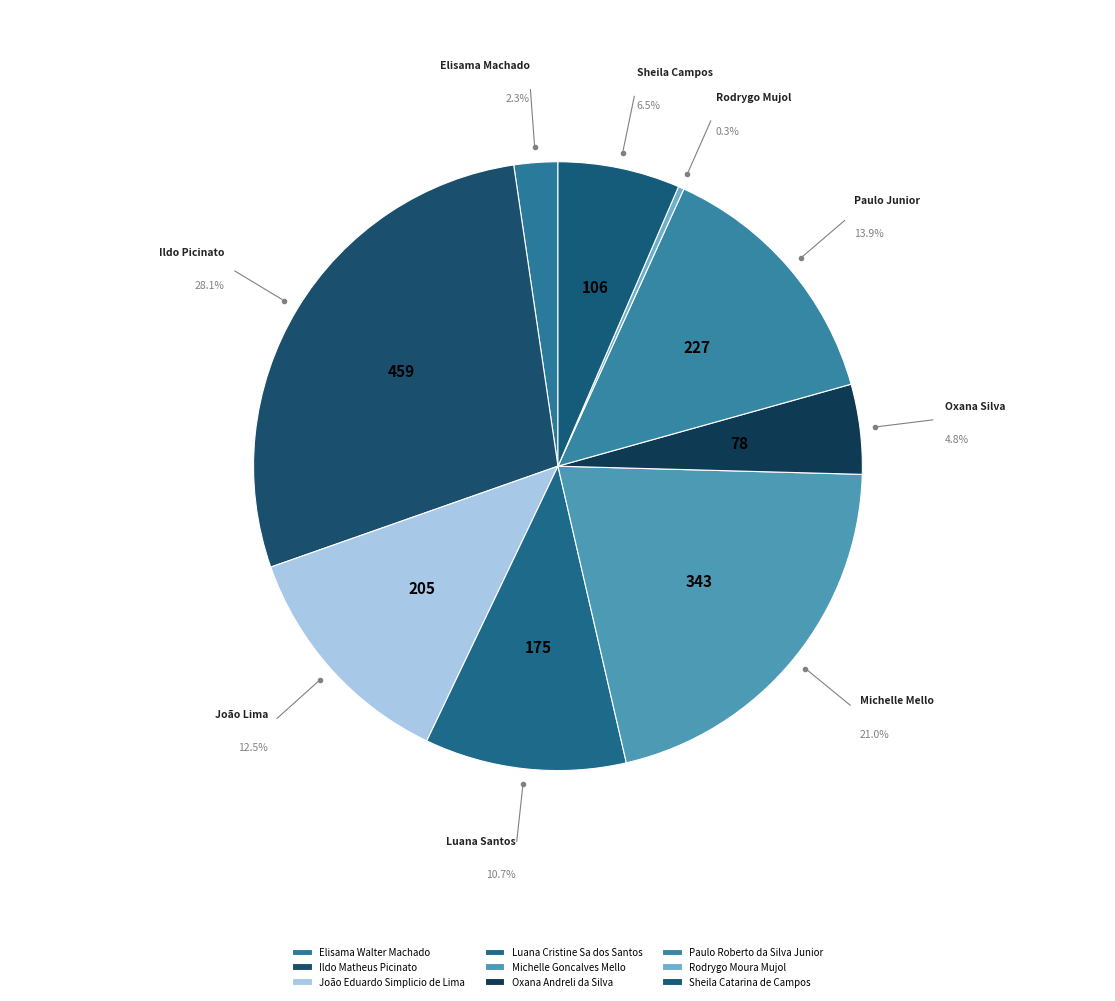

Rank the categories by value from highest to lowest.

Ildo Matheus Picinato, Michelle Goncalves Mello, Paulo Roberto da Silva Junior, João Eduardo Simplicio de Lima, Luana Cristine Sa dos Santos, Sheila Catarina de Campos, Oxana Andreli da Silva, Elisama Walter Machado, Rodrygo Moura Mujol